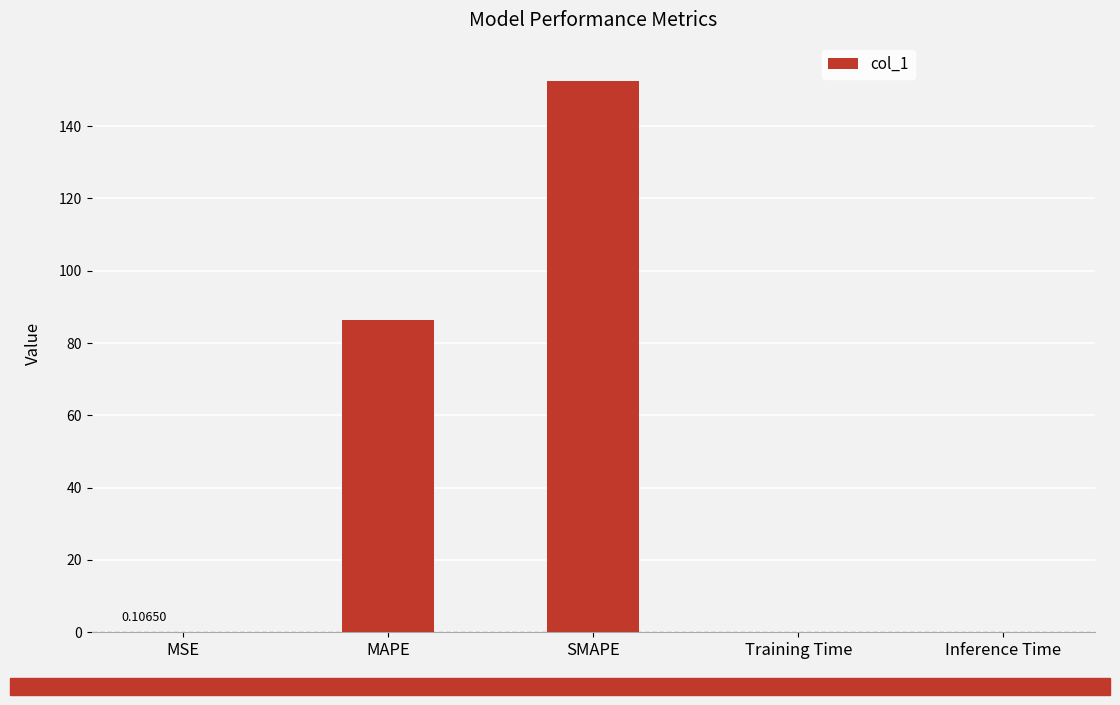

What is the sum of all values?

239.3